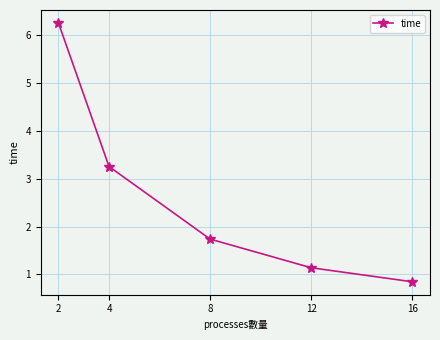

Is this an area chart (filled region under the line)?

No